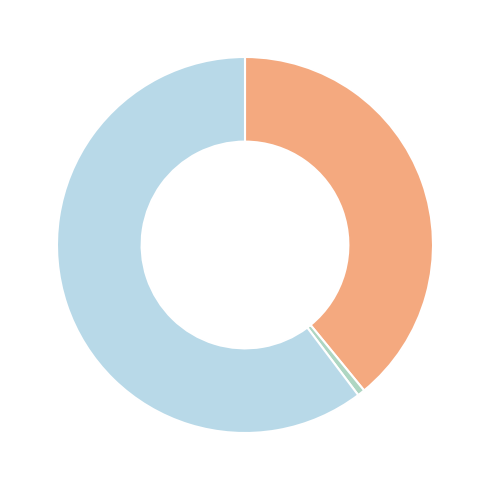

How many slices are in this pie chart?

3